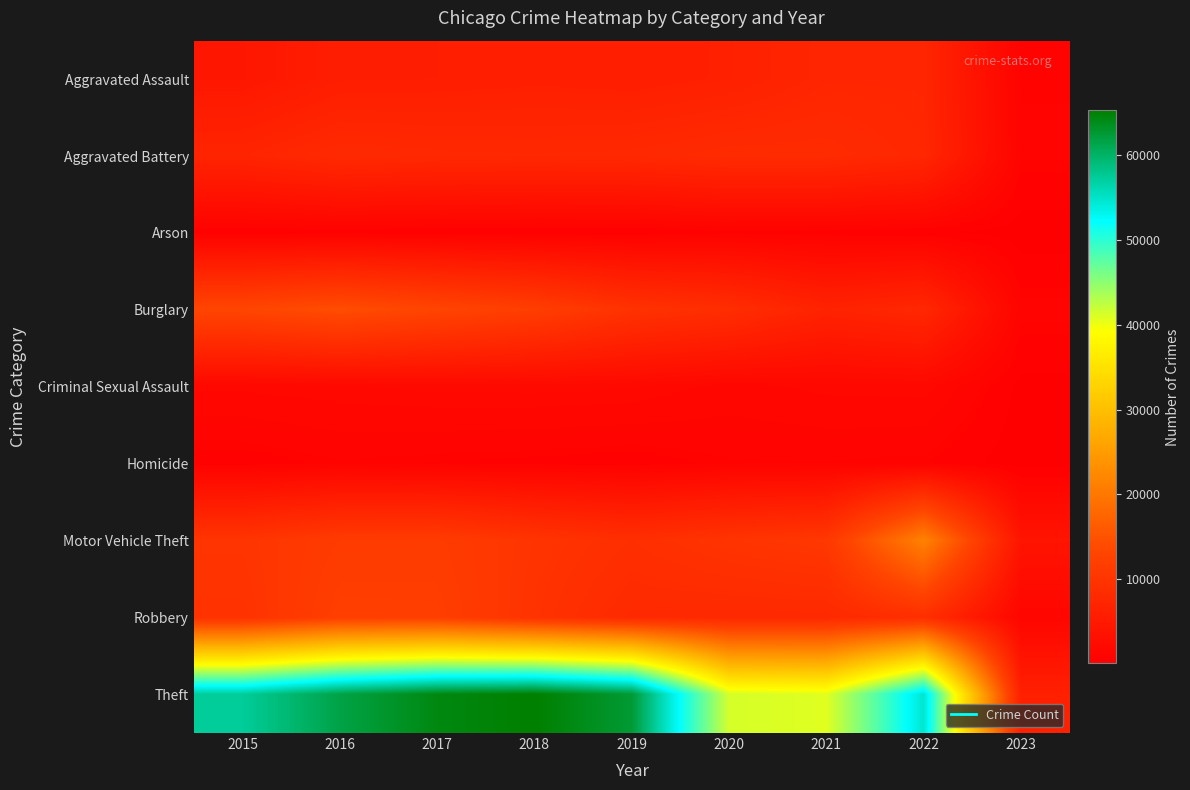

Which series has the widest spread of values?

Theft